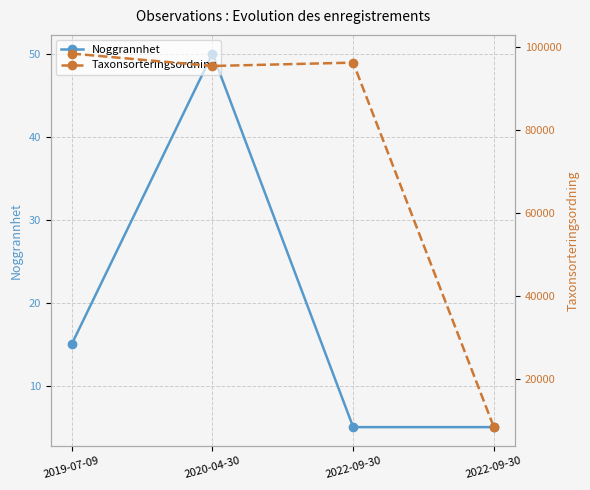

What is the average value of the Taxonsorteringsordning series?

74688